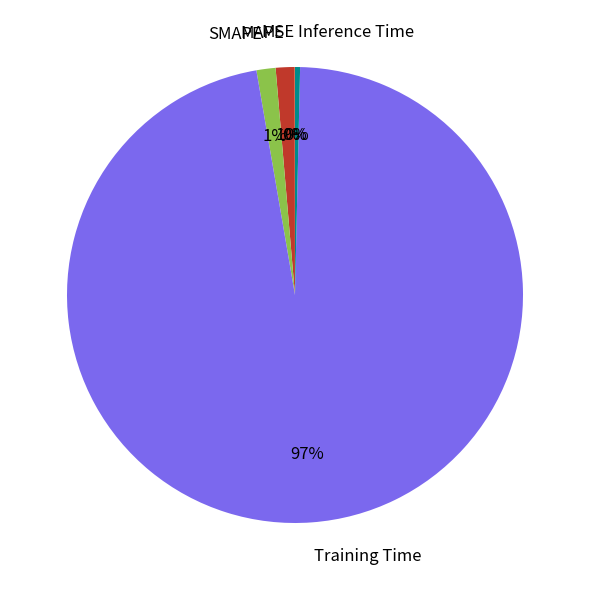

Which has a higher value, Inference Time or SMAPE?

SMAPE